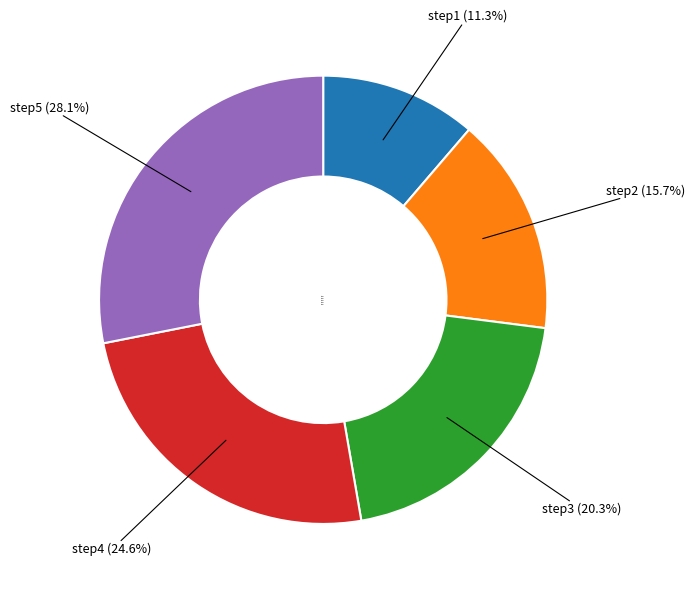

What portion of the pie excludes step5?

71.9%